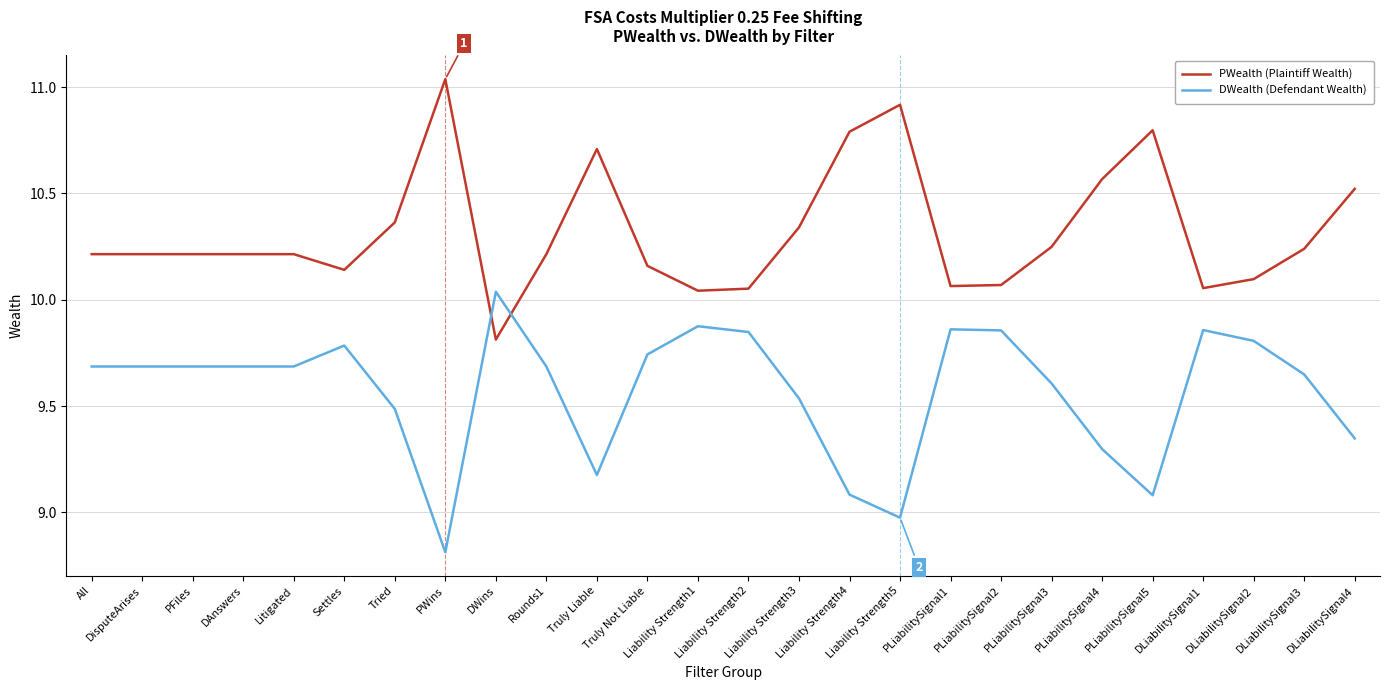

What is the difference between the maximum and minimum values in the PWealth (Plaintiff Wealth) series?

1.2